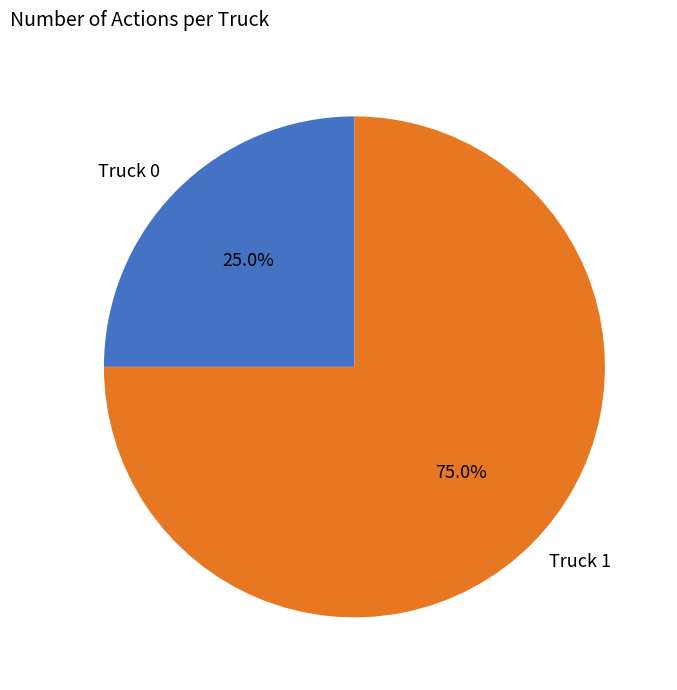

The Truck 0 slice represents 25% of the pie. True or false?

True